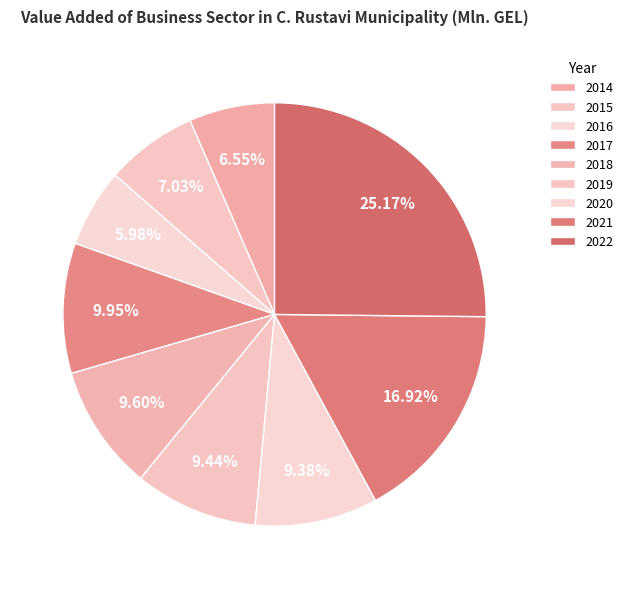

How many segments does this pie chart have?

9